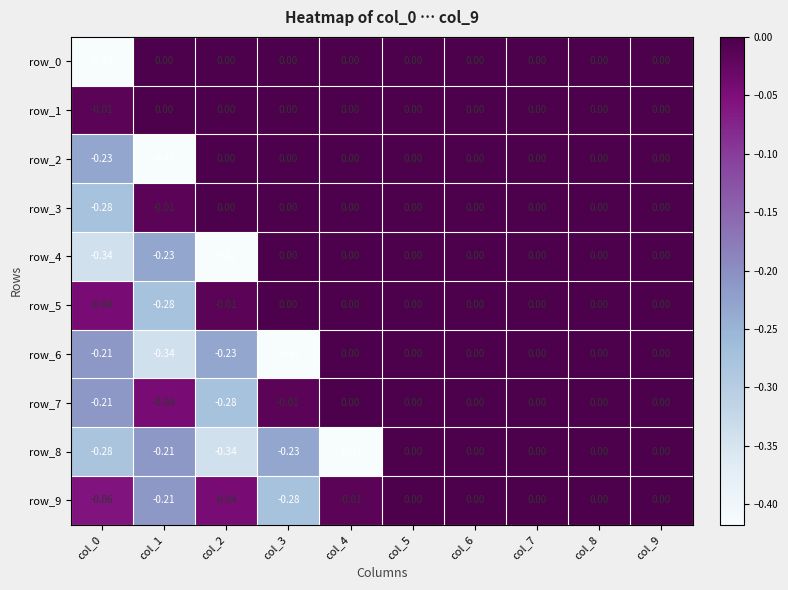

Is the value of row_4 at col_9 greater than the value of row_6 at col_0?

Yes